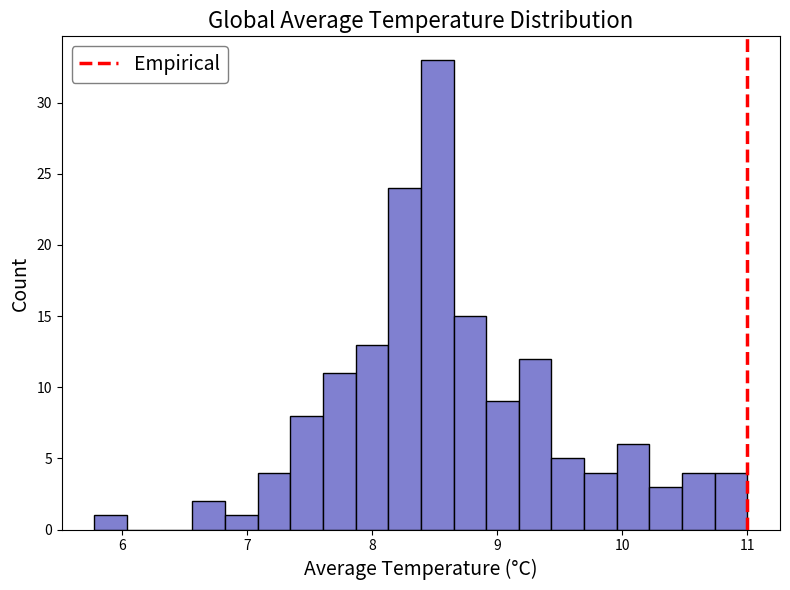

Around what value on the x-axis is the tallest bar? Give the approximate position of its centre, as read against the axis.

8.5